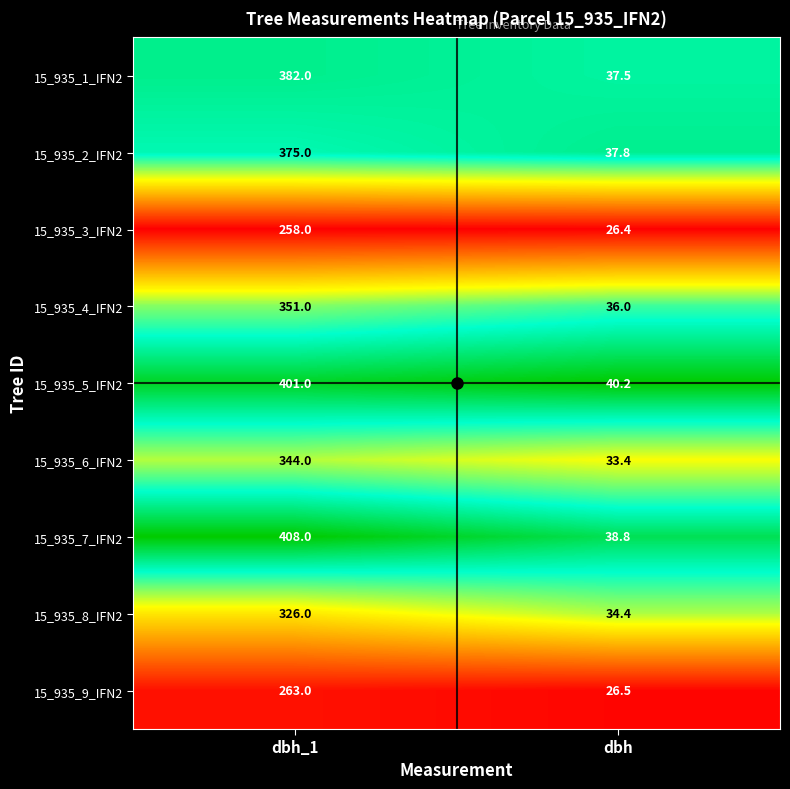

What is the approximate value of 15_935_7_IFN2 at dbh?

38.8